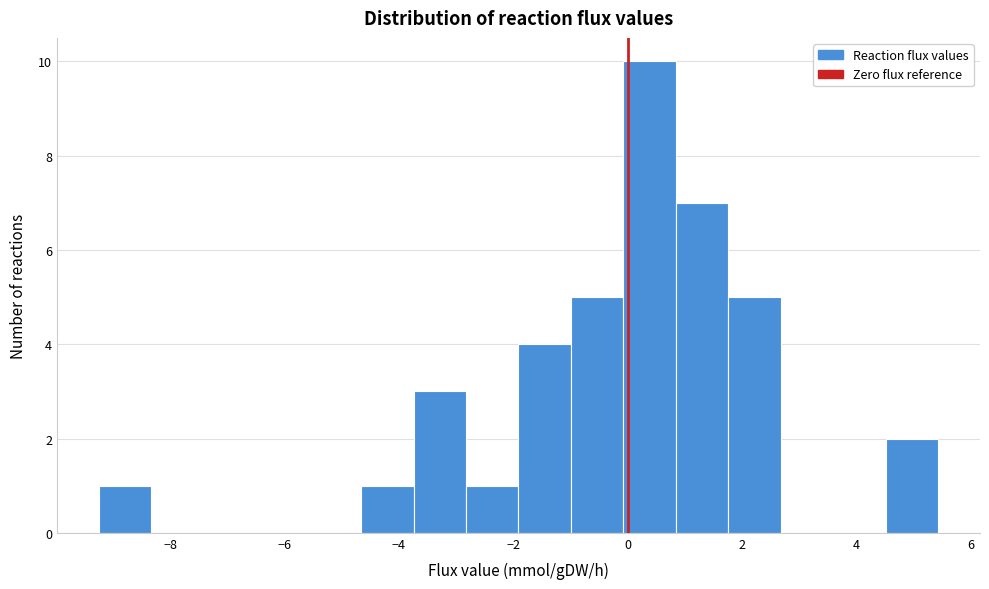

What is the height of the bar covering -4.6 to -3.8 on the x-axis? Neither the bar edges nor the heights are printed on the chart, so give them approximately, as read against the axes.

1